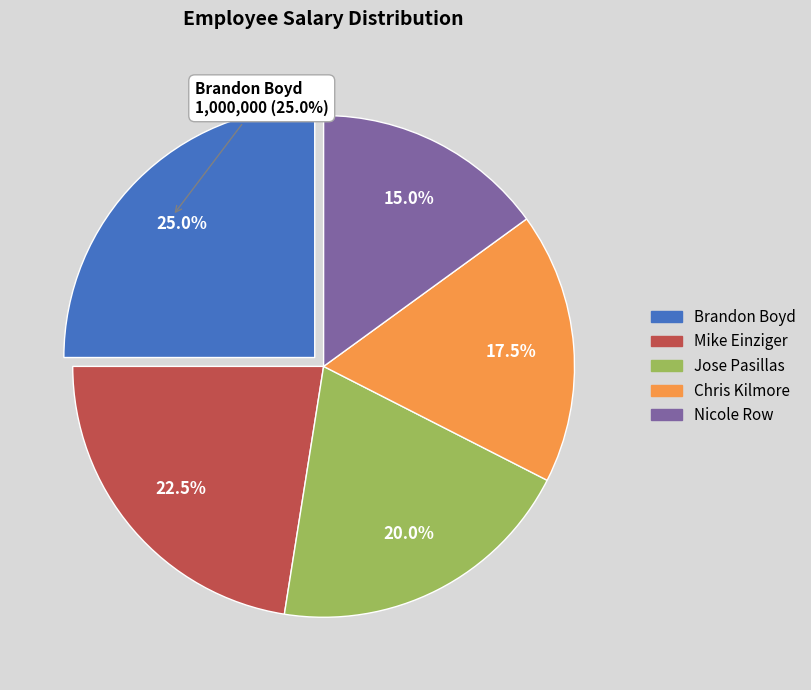

Is Chris Kilmore the majority of the pie?

No